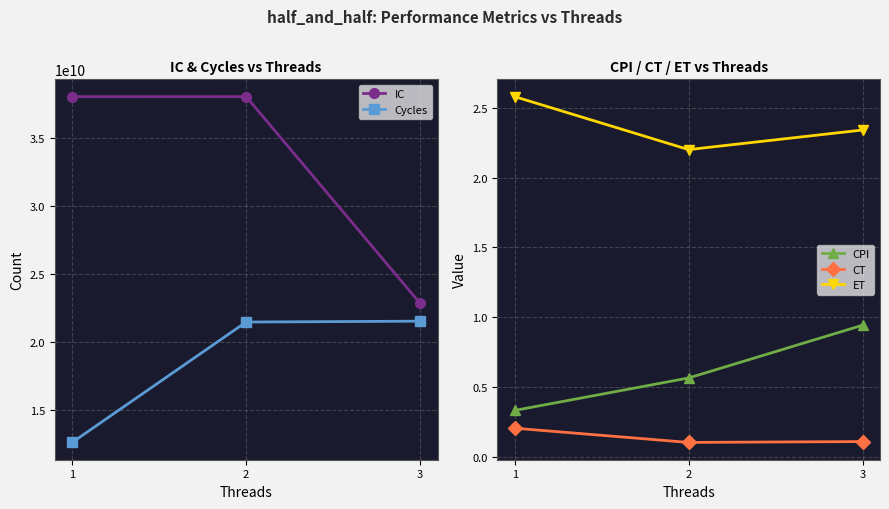

Where is IC nearest to the value 30417199640?

1